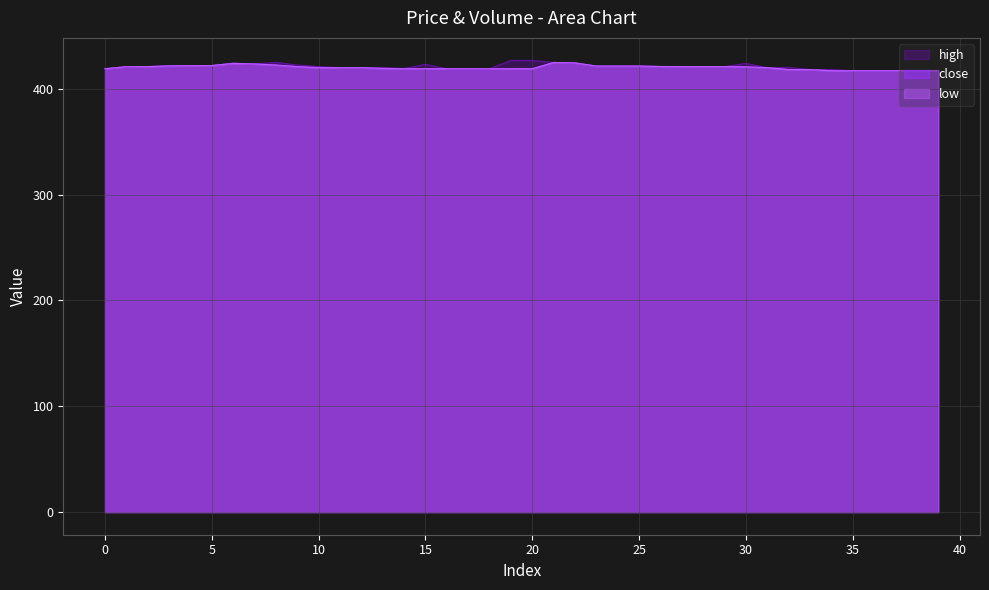

True or false: close and low cross at least once.

False